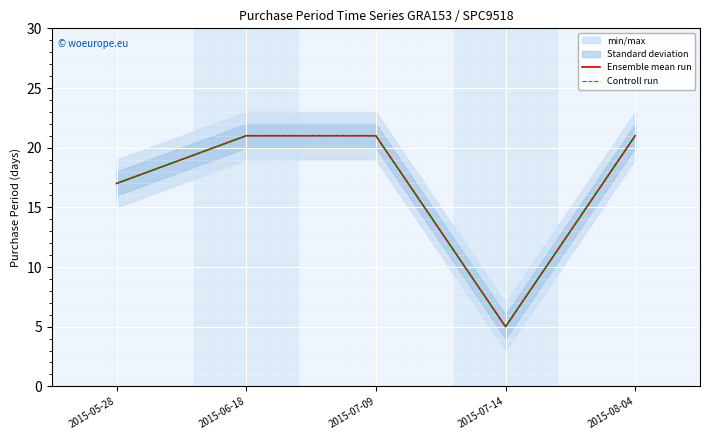

Reading left to right, extract all data points from this chart.

Ensemble mean run: 2015-05-28=17	2015-06-18=21	2015-07-09=21	2015-07-14=5	2015-08-04=21
Controll run: 2015-05-28=17	2015-06-18=21	2015-07-09=21	2015-07-14=5	2015-08-04=21